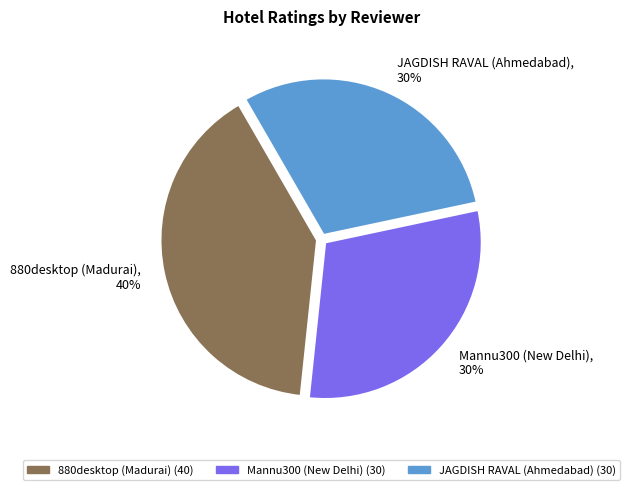

To the nearest percent, what portion does 880desktop (Madurai) represent?

40%